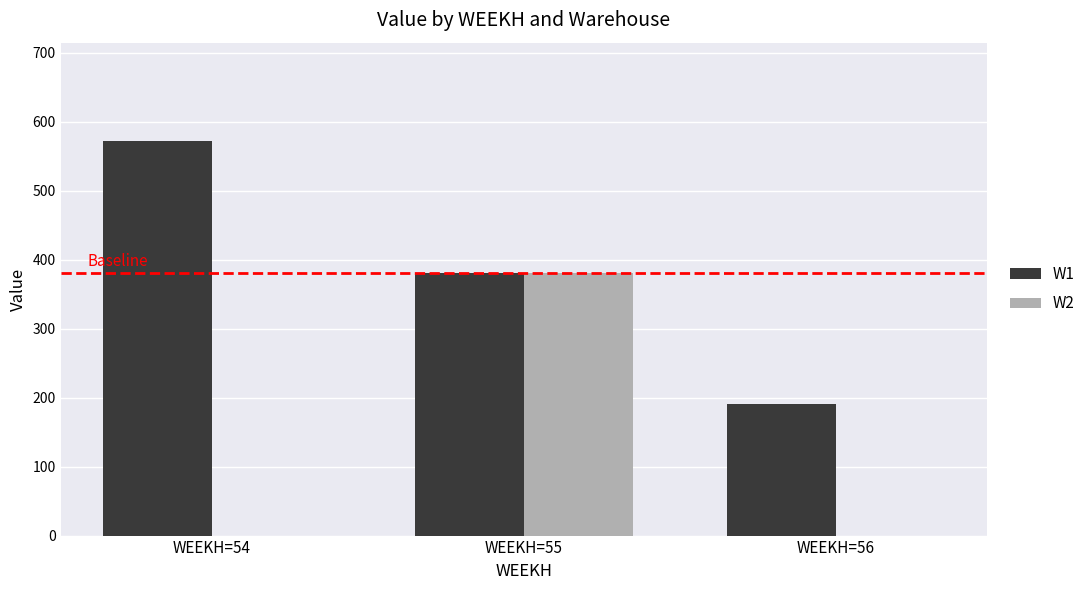

Reading left to right, list all the values displayed in this chart.

W1: WEEKH=54=571.6	WEEKH=55=381.1	WEEKH=56=190.5
W2: WEEKH=54=0.0	WEEKH=55=381.1	WEEKH=56=0.0